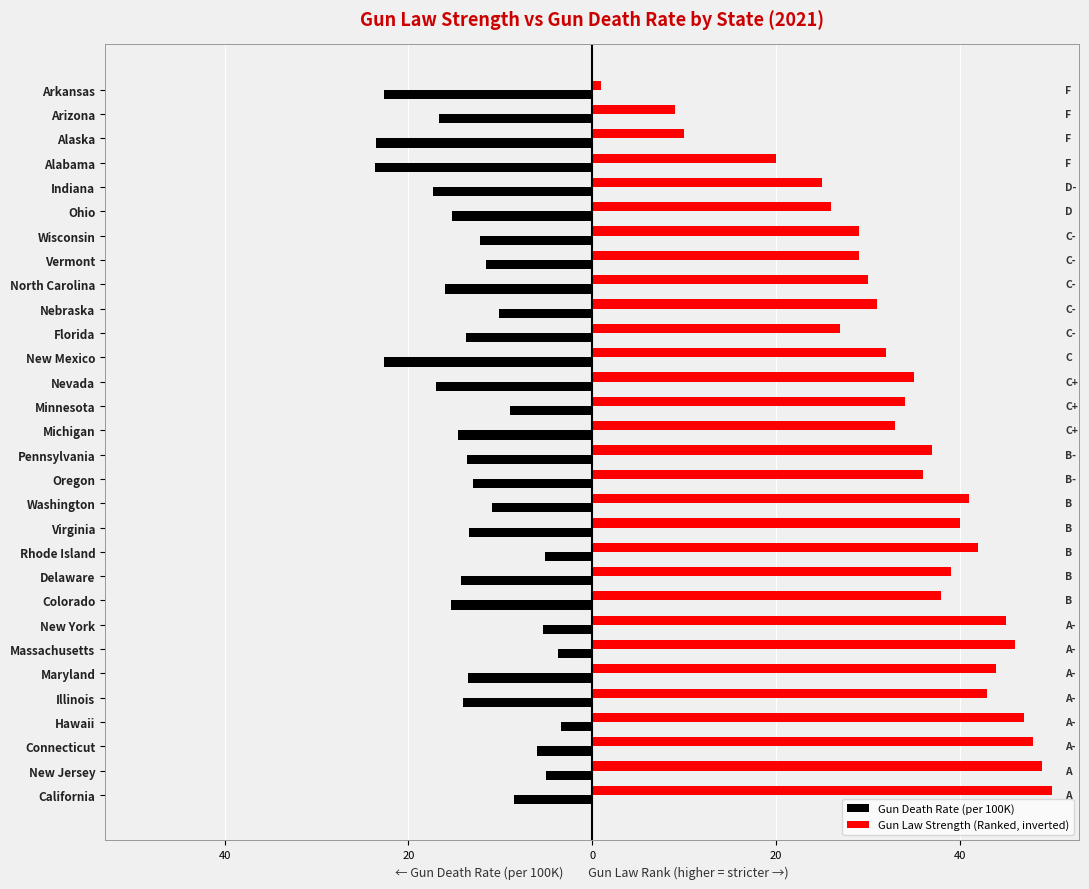

Rank the series by their maximum value, from lowest to highest.

Gun Death Rate (per 100K), Gun Law Strength (Ranked, inverted)